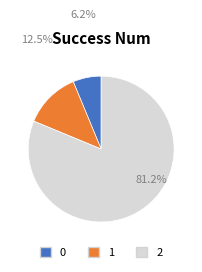

Which has a higher value, 2 or 0?

2